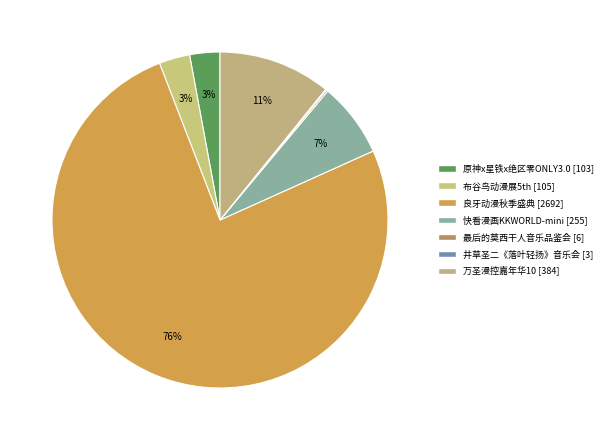

Is there any slice that represents more than half of the pie?

Yes